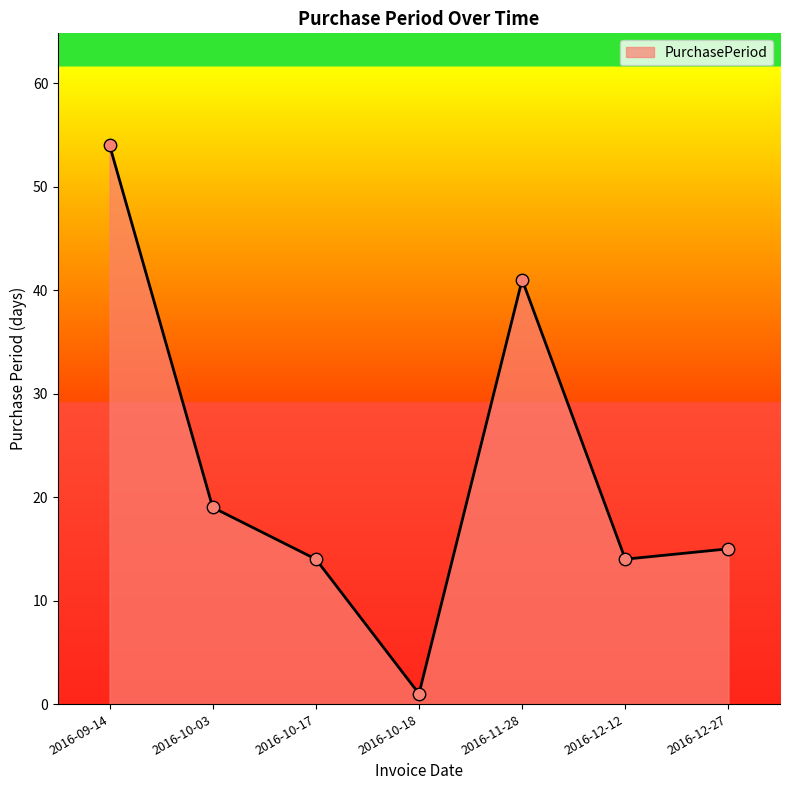

Between 2016-09-14 and 2016-10-17, which is larger?

2016-09-14